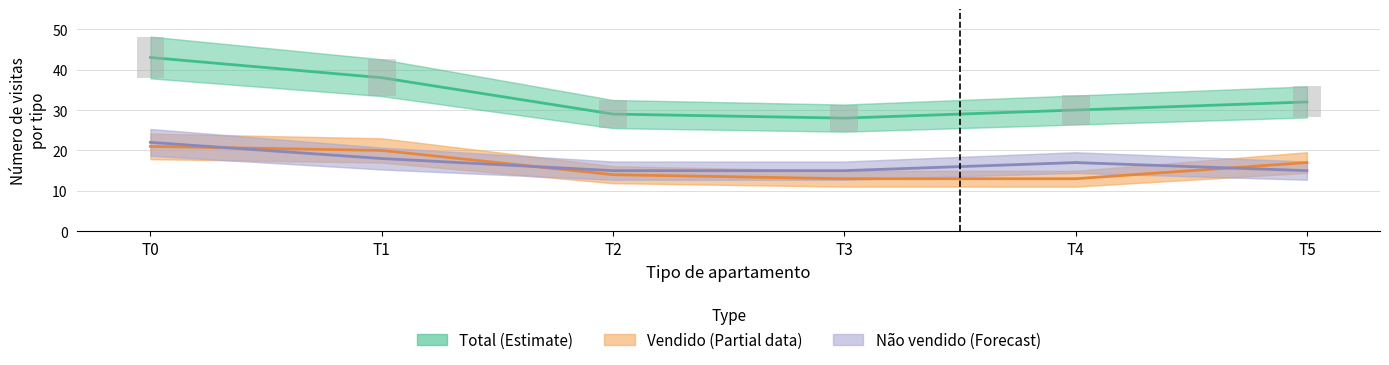

The value of Total (Estimate) at T5 is 44. True or false?

False